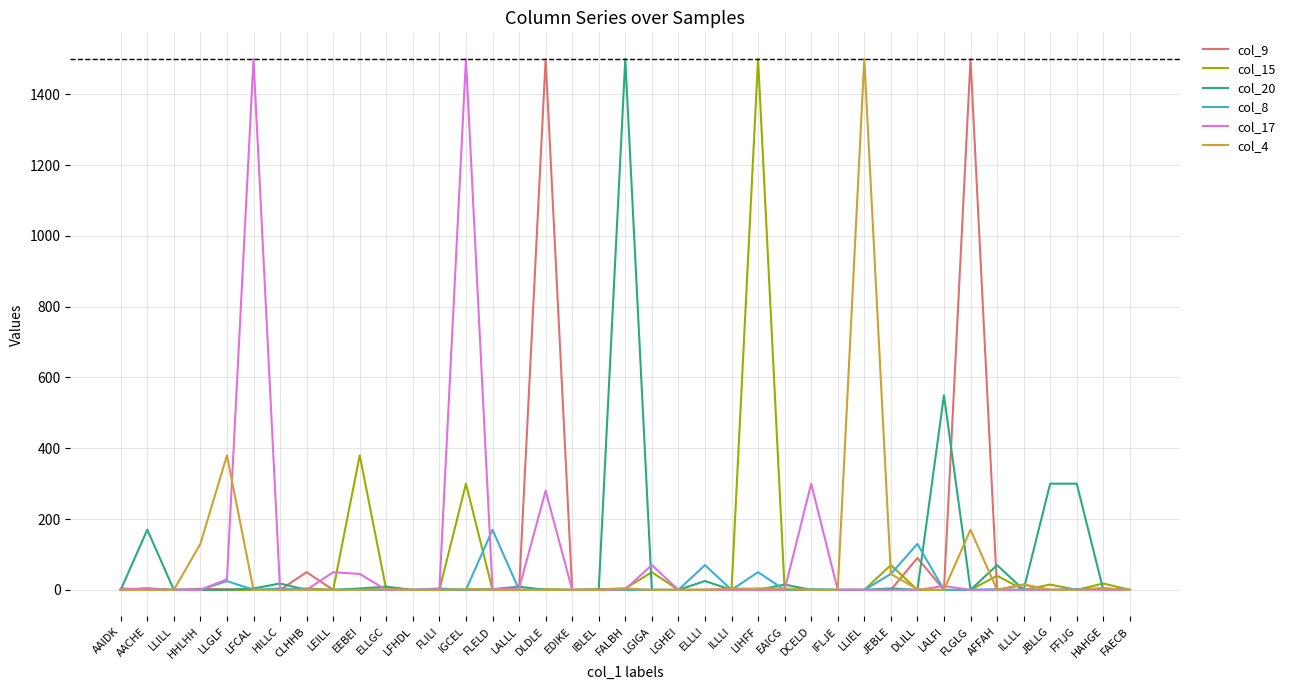

How many series are shown in this chart?

6